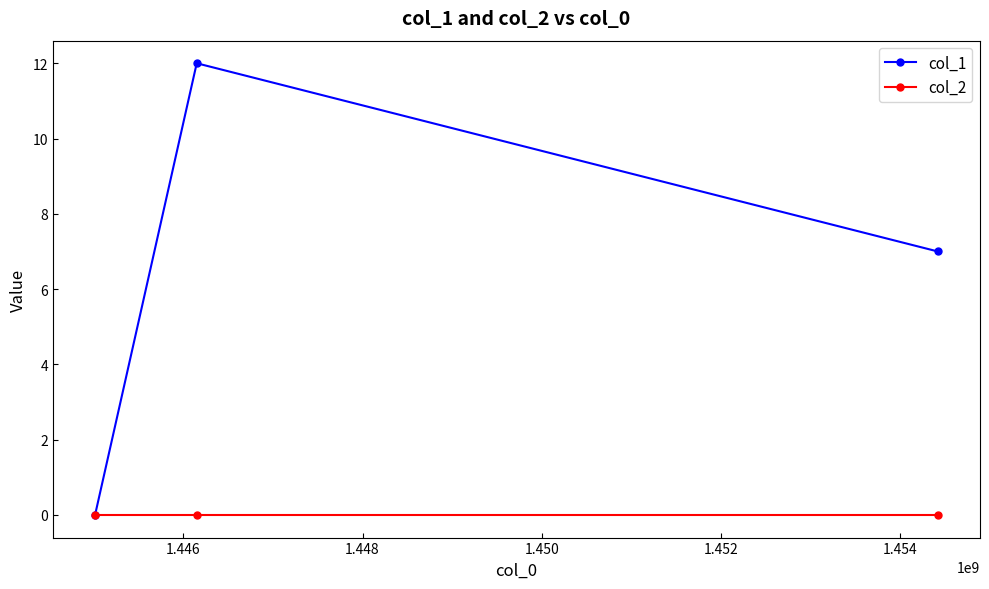

Does the chart display data point markers on the line(s)?

Yes